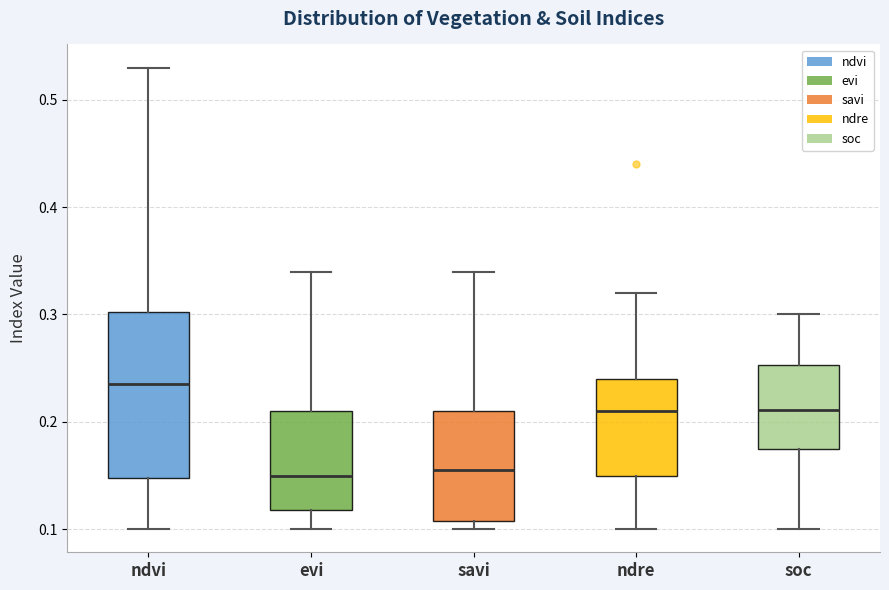

Reading left to right, transcribe this box plot: for each box, give where its median line is, the range the box spans, and where its two whiskers end, as read against the y-axis. The values are not printed on the chart, so give them approximately, as read against the axis.

ndvi: median 0.24, box 0.15 to 0.30, whiskers 0.10 to 0.53
evi: median 0.15, box 0.12 to 0.21, whiskers 0.10 to 0.34
savi: median 0.16, box 0.11 to 0.21, whiskers 0.10 to 0.34
ndre: median 0.21, box 0.15 to 0.24, whiskers 0.10 to 0.32
soc: median 0.21, box 0.17 to 0.25, whiskers 0.10 to 0.30